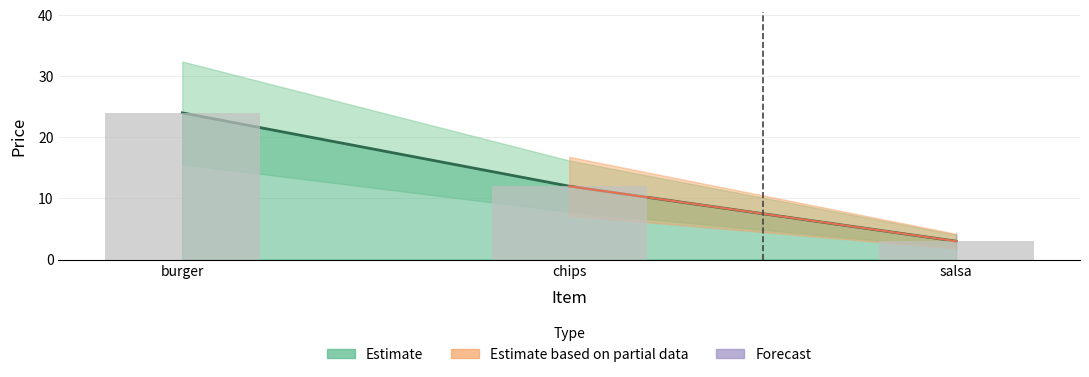

What is the value of the 1st bar from the left?

24